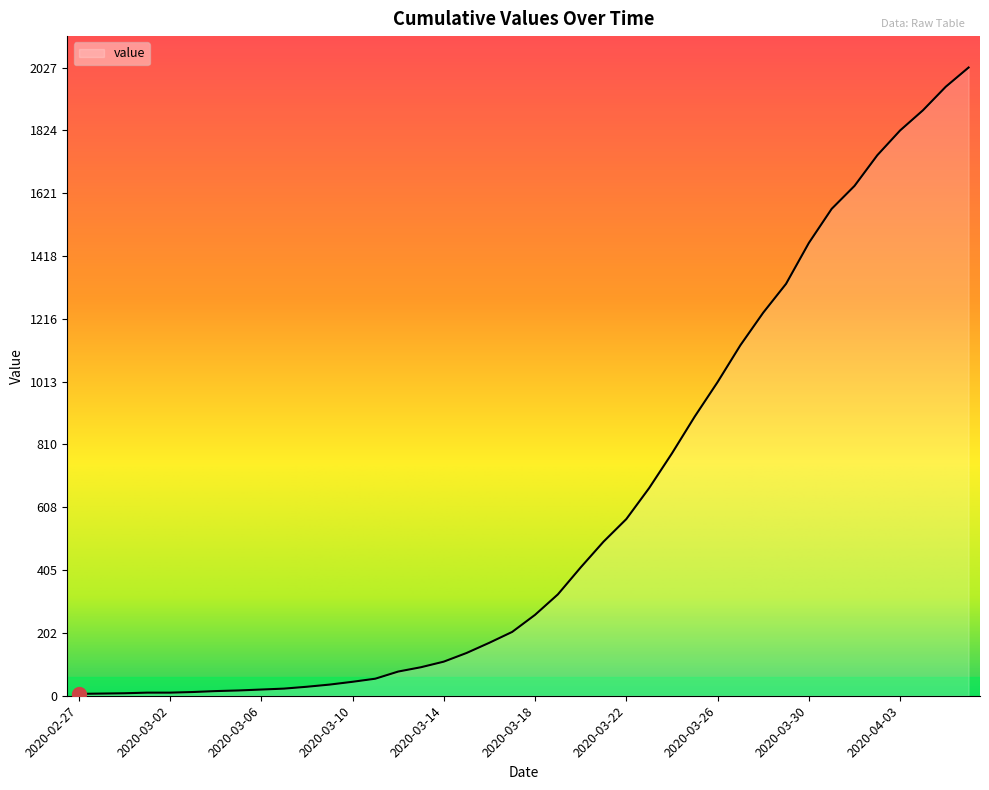

What is the difference between the maximum and minimum values?

2021